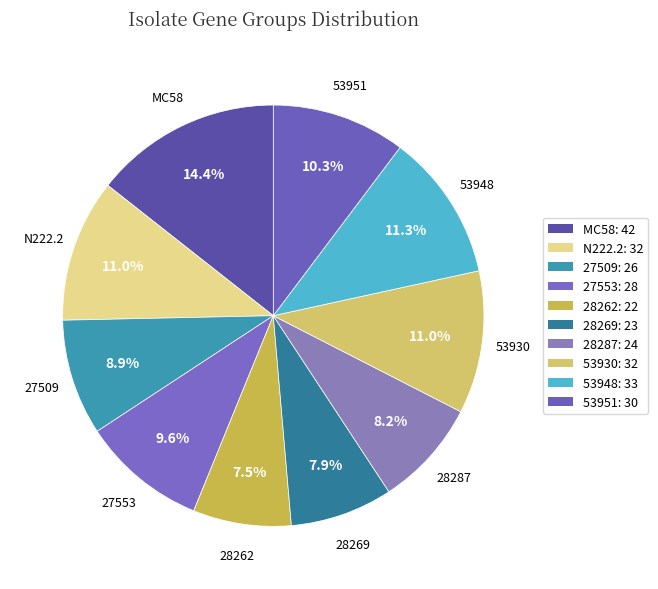

How many segments does this pie chart have?

10